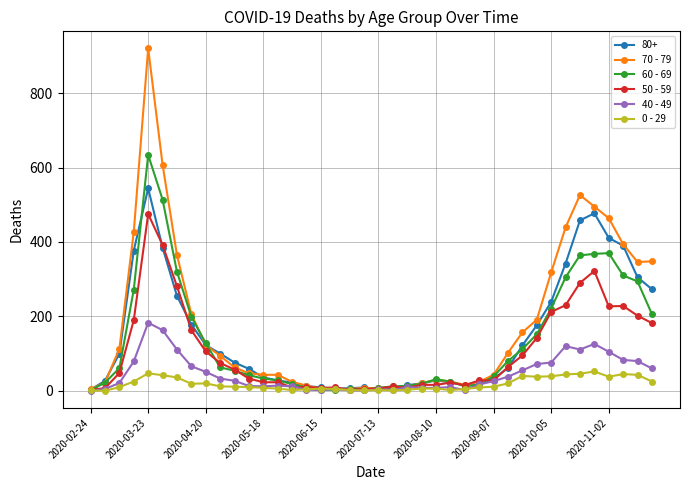

How many lines are shown in the chart?

6